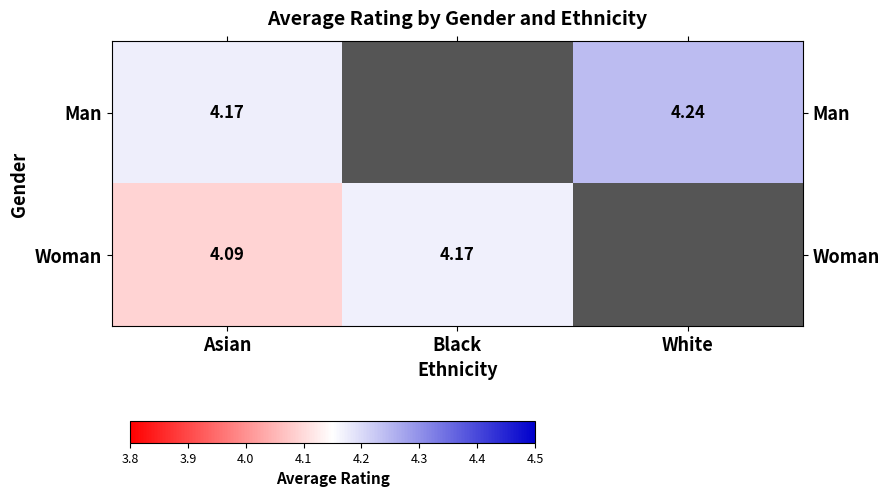

Count the number of data series in this chart.

2